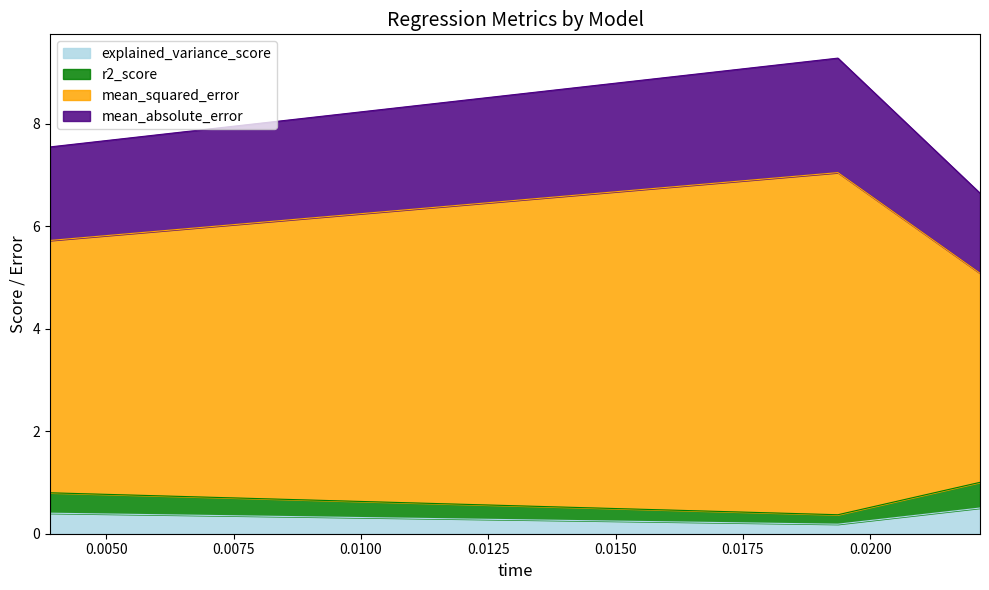

Between elasticnet and omp, which series saw the biggest shift?

mean_squared_error